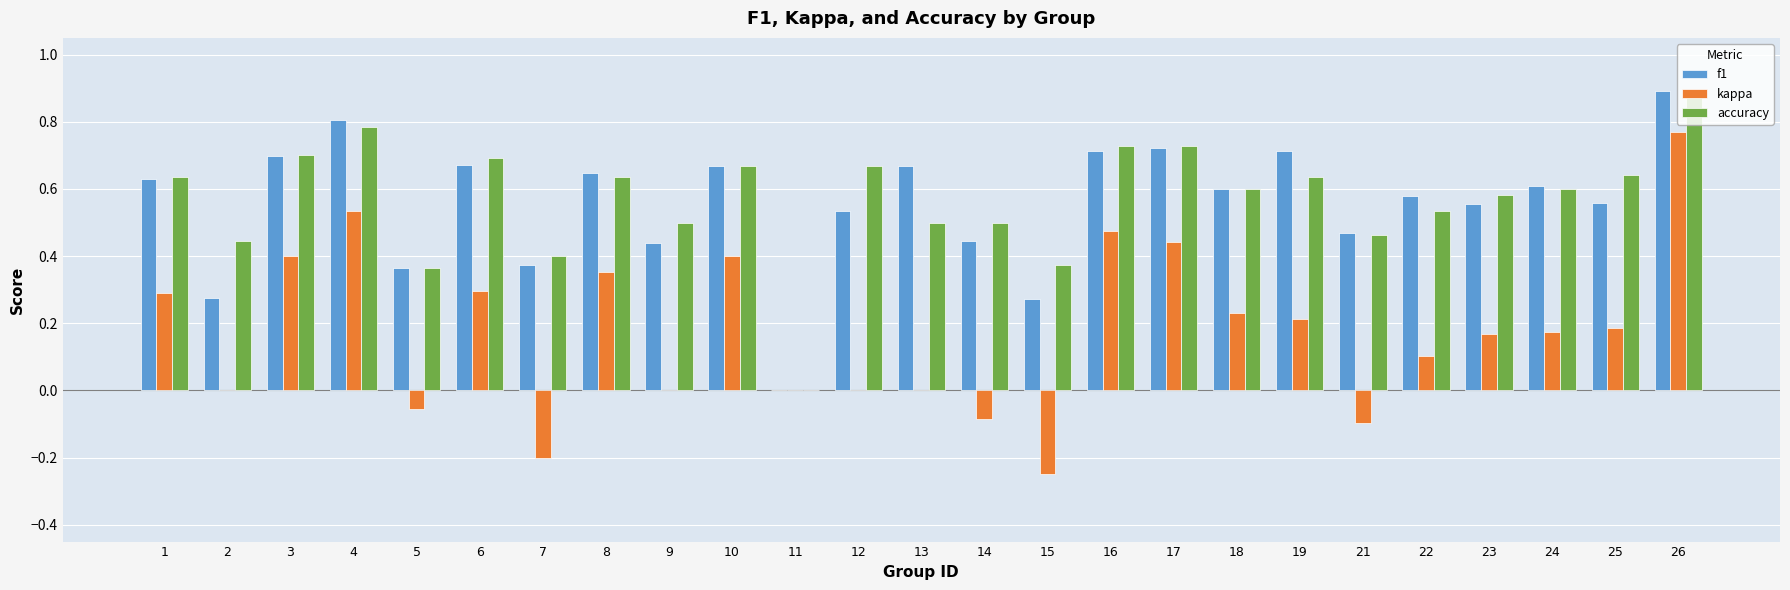

The value of accuracy at 25 is 0.6. True or false?

True